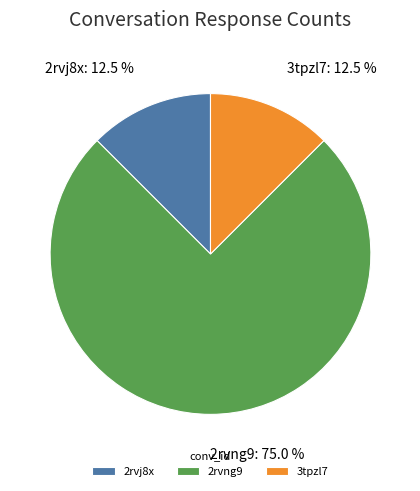

Does 2rvj8x account for over 50% of the chart?

No